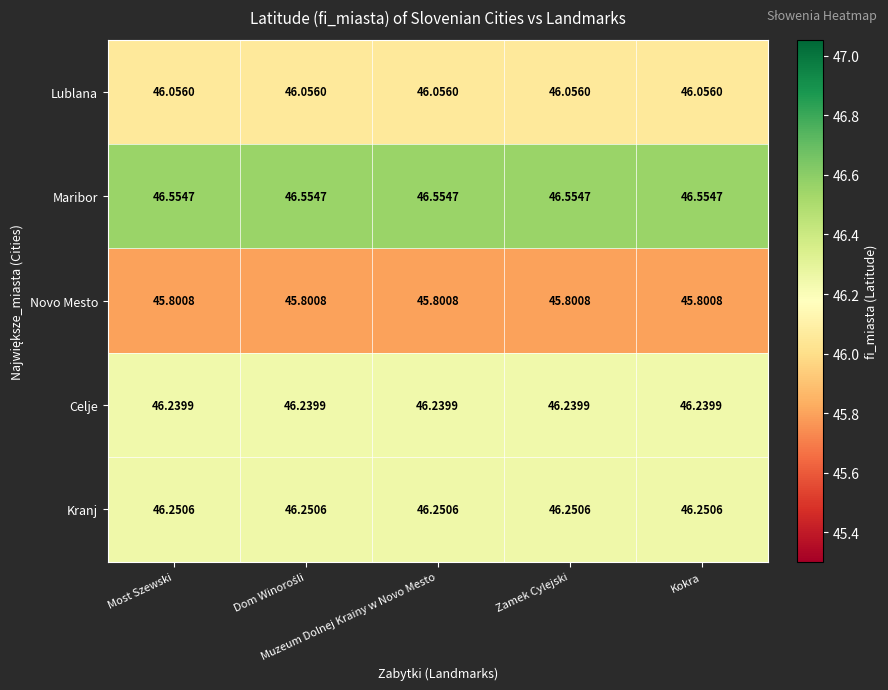

List the series in order of their peak value, highest first.

Maribor, Kranj, Celje, Lublana, Novo Mesto